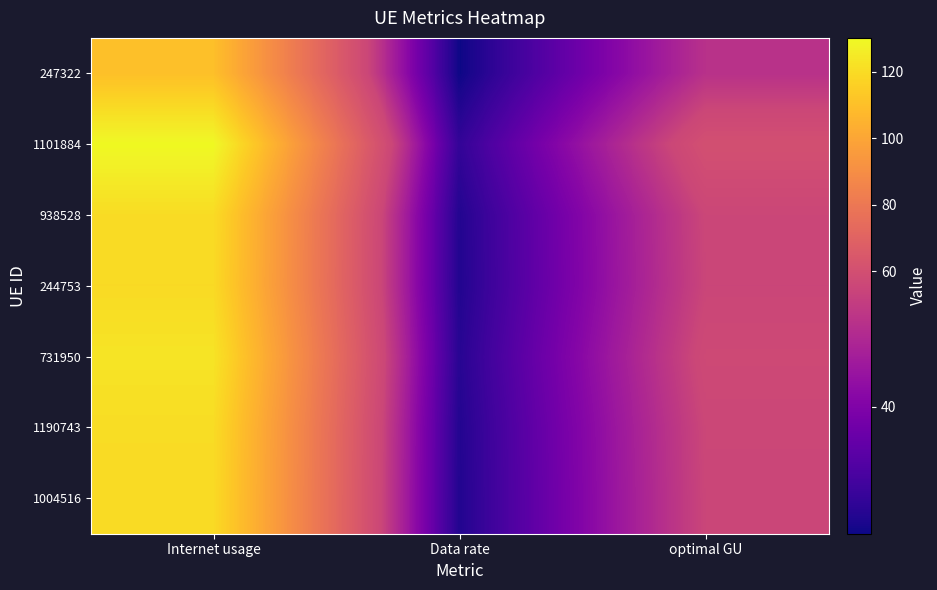

At how many categories does at least one series exceed 124?

1